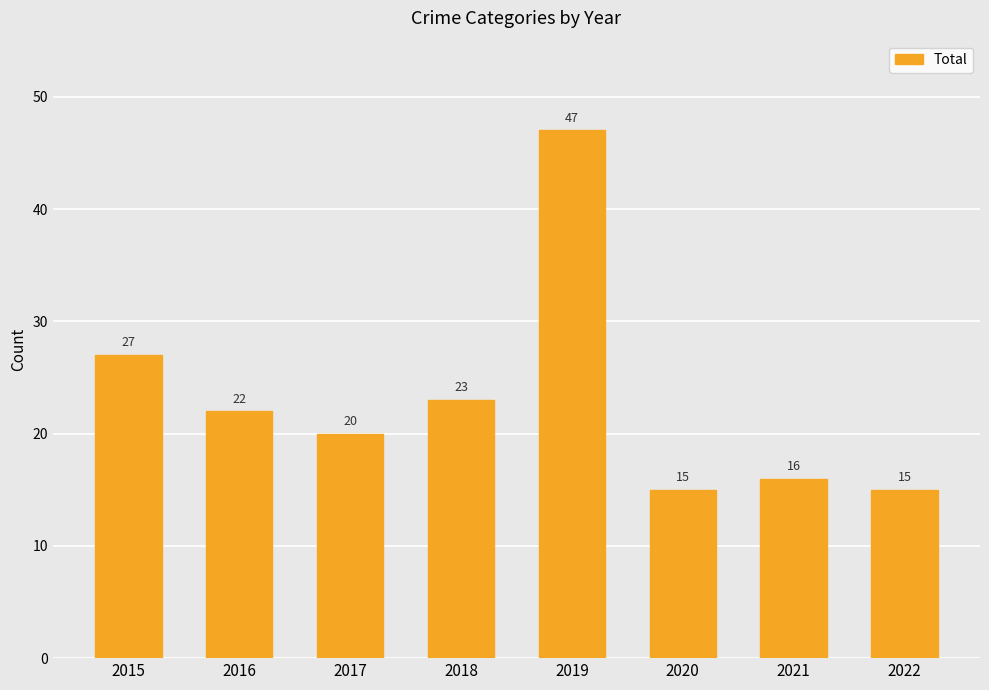

What is the greatest value displayed?

47